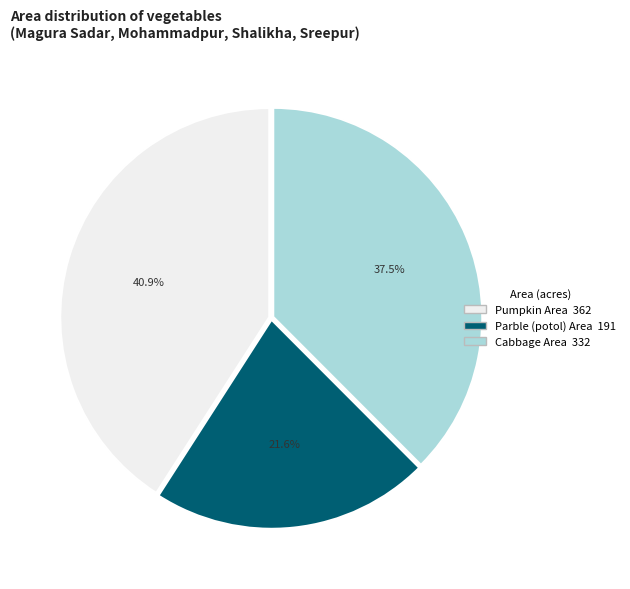

Is there any slice that represents more than half of the pie?

No